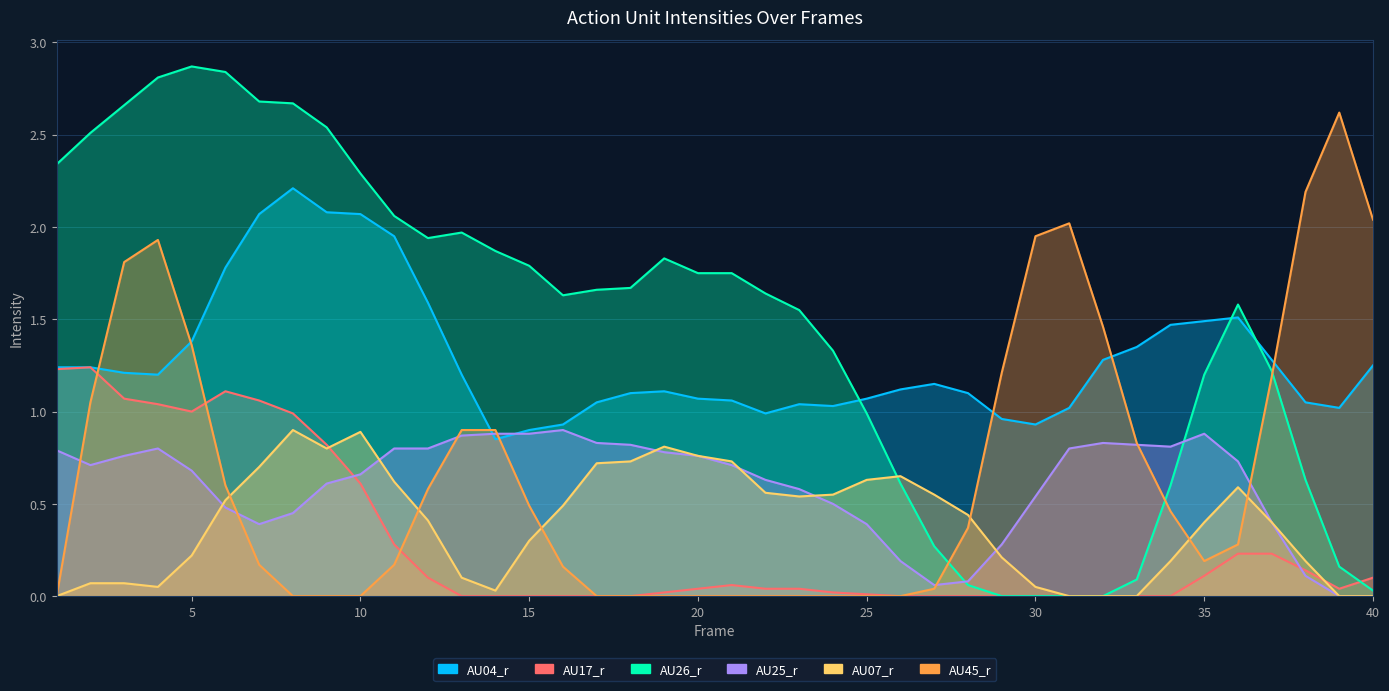

Is it true that AU26_r equals 1.6 at 22?

True